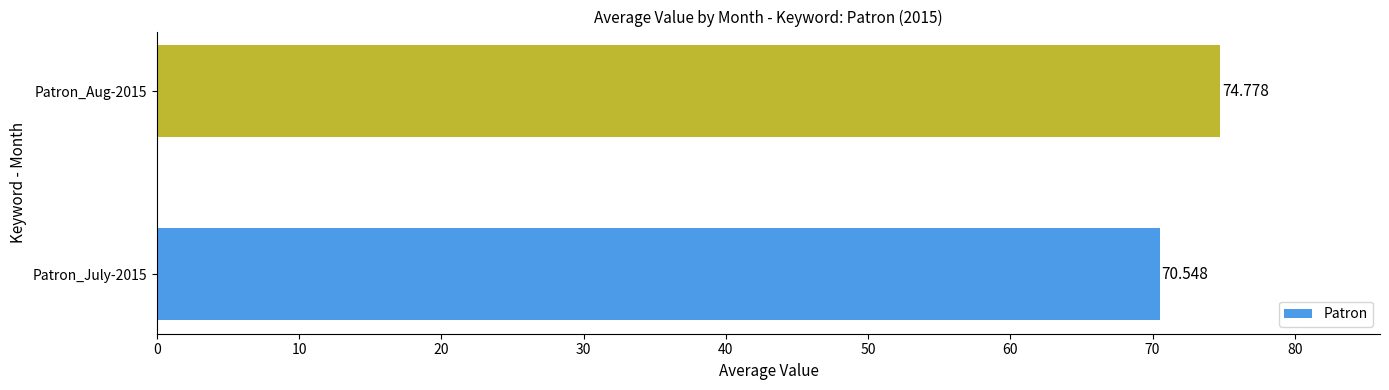

Which category has the highest value across all series?

Patron_Aug-2015